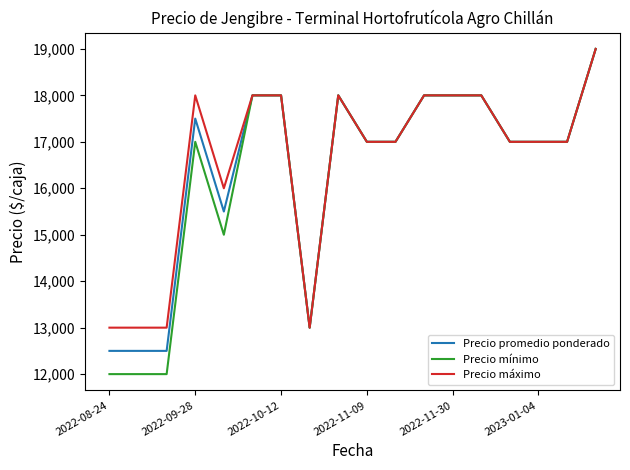

How many lines are shown in the chart?

3